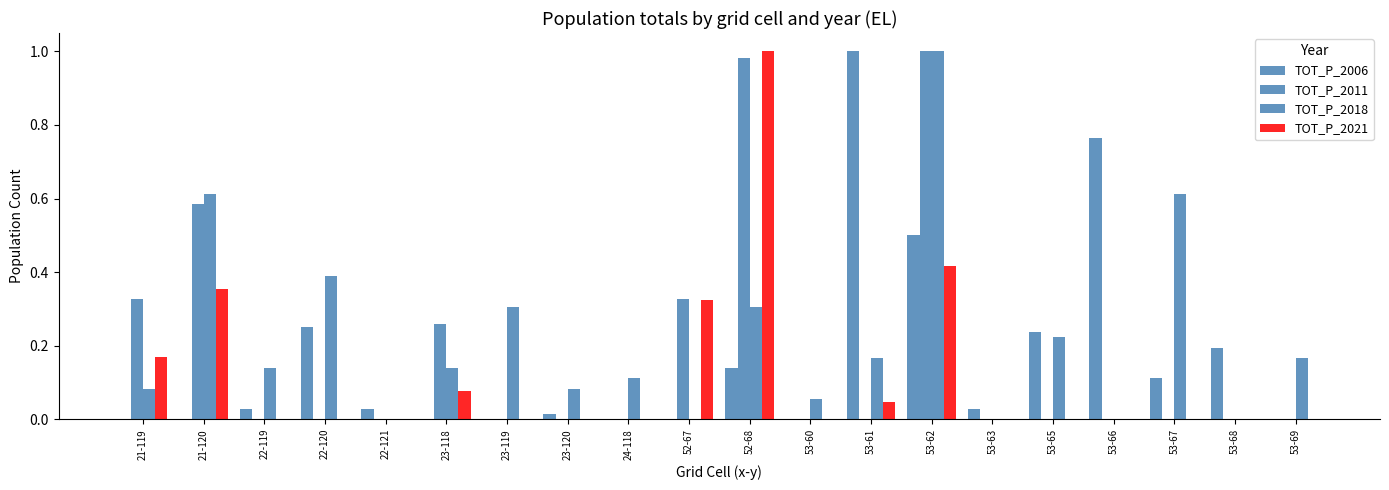

At which label does TOT_P_2006 reach its peak?

53-61